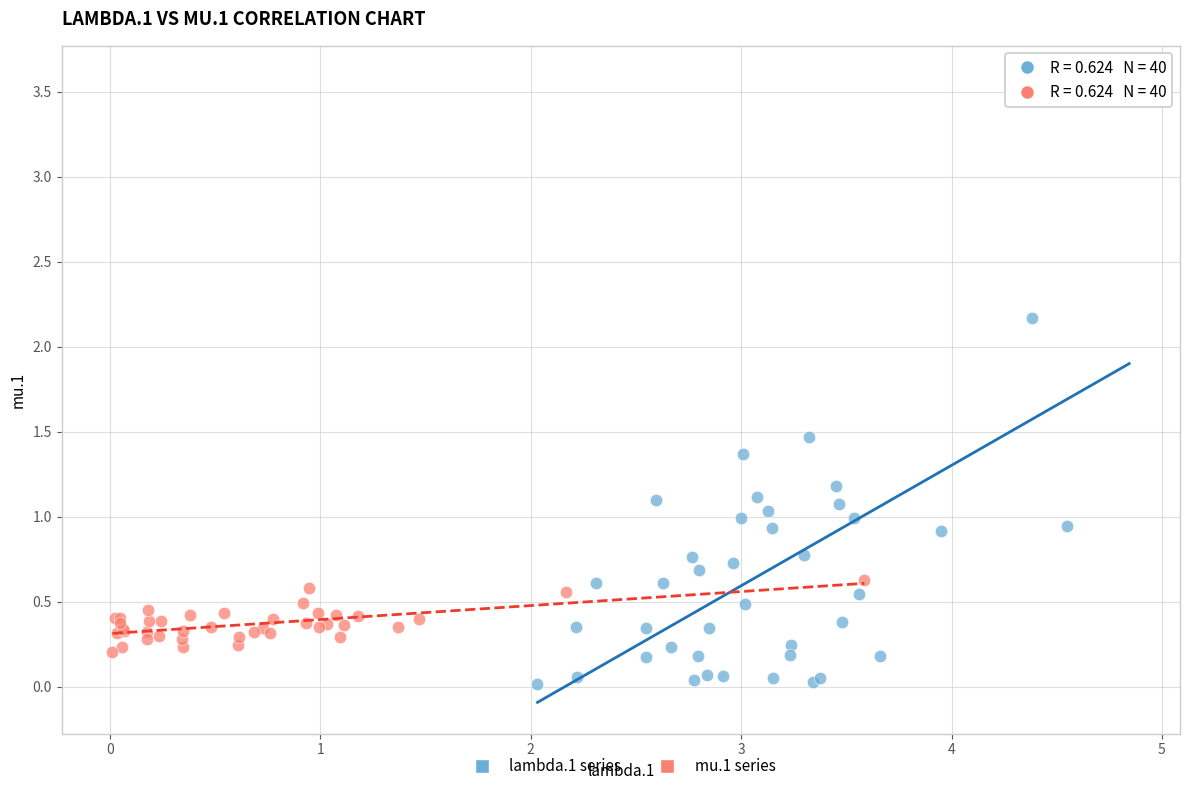

Which series contains the highest Y value?

lambda.1 series